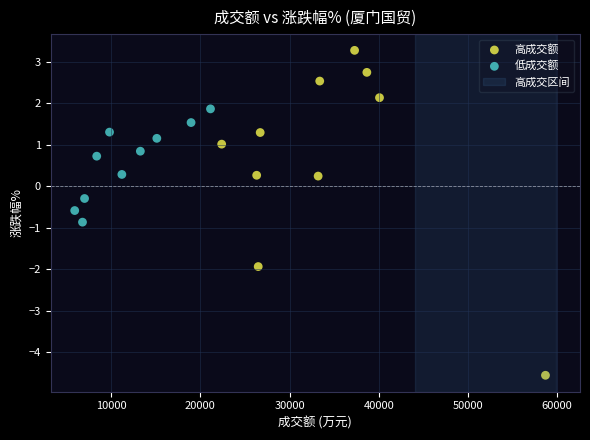

Which series has the widest spread of Y values?

高成交额